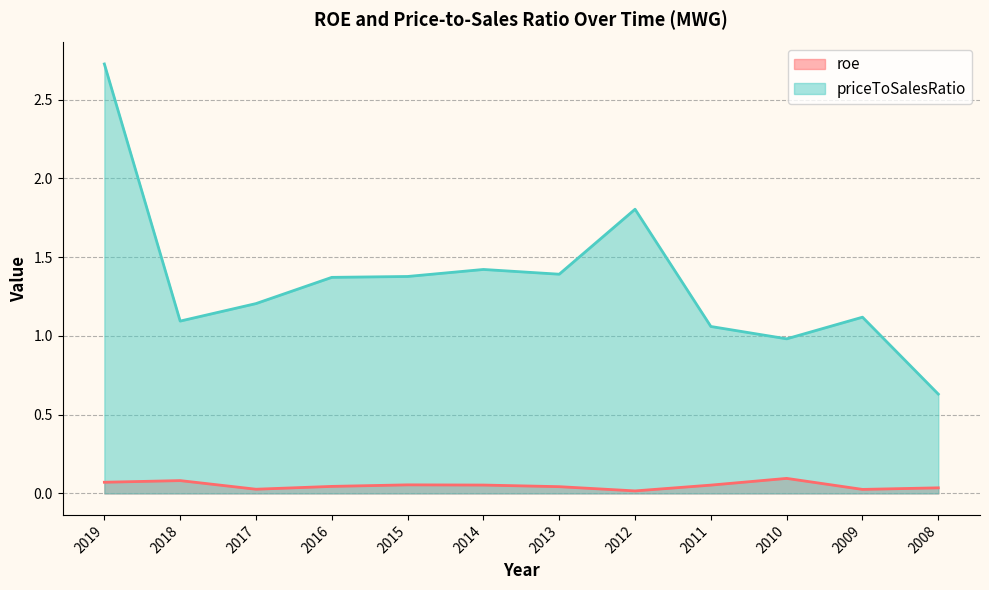

List the series in order of their peak value, highest first.

priceToSalesRatio, roe